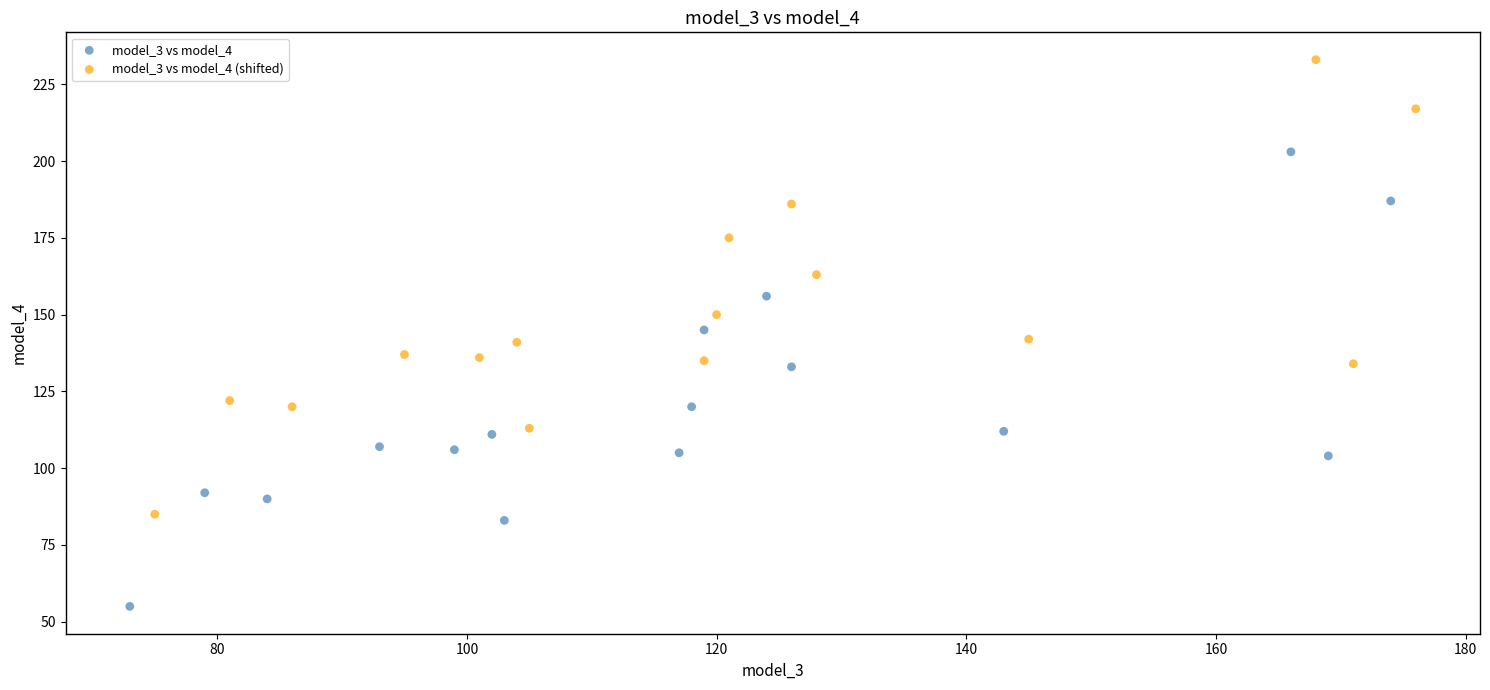

Which series contains the highest Y value?

model_3 vs model_4 (shifted)